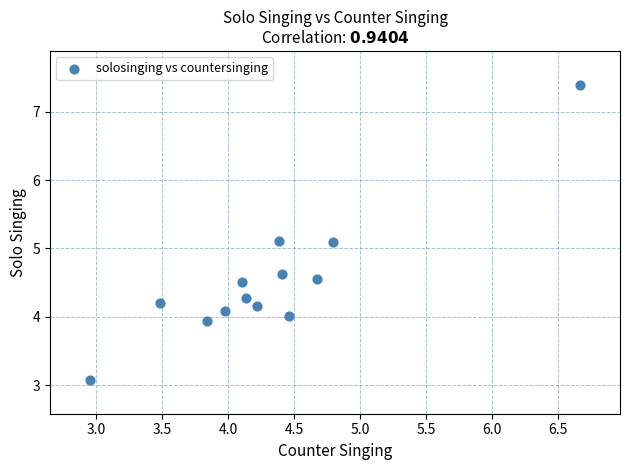

What is the range of Y values (max minus min)?

4.3